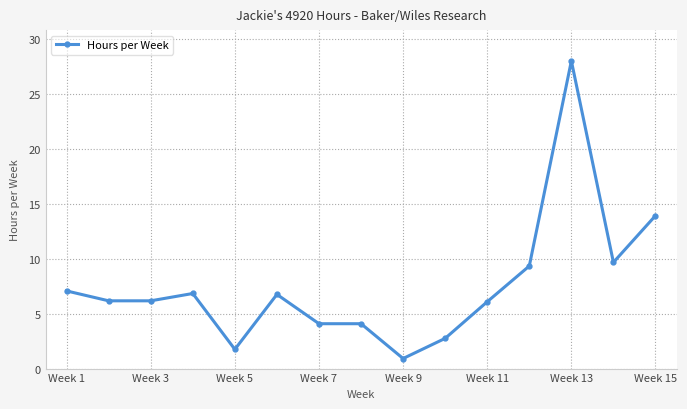

What is the maximum value shown in the chart?

28.0